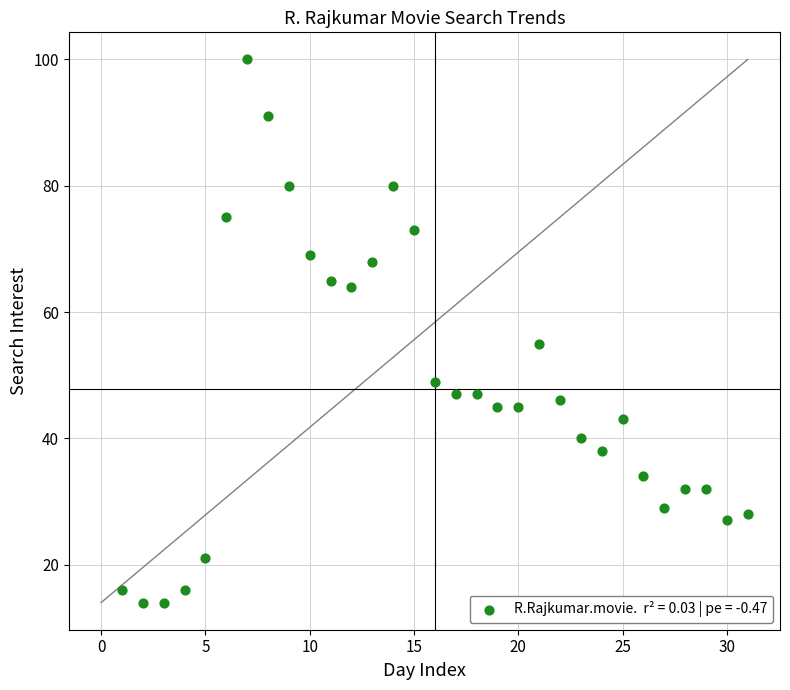

What is the range of Y values (max minus min)?

86